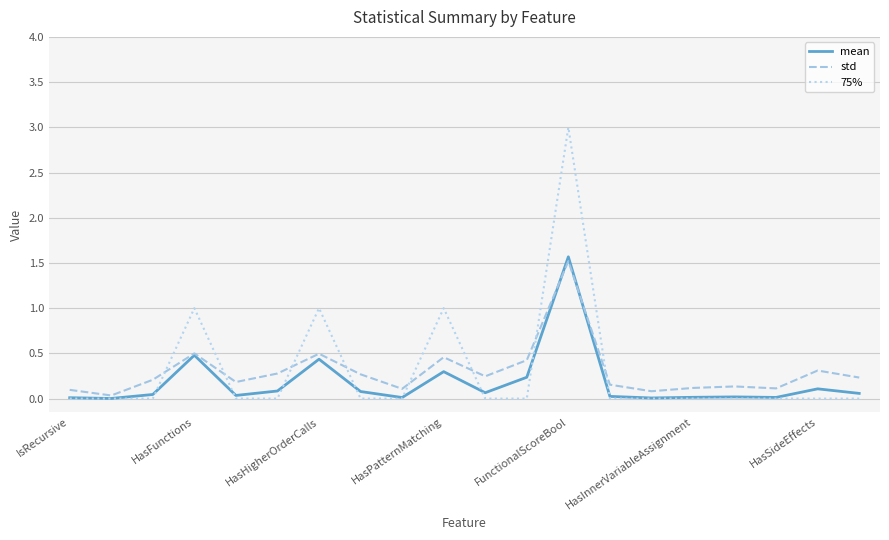

Which series has the largest range (max minus min)?

75%